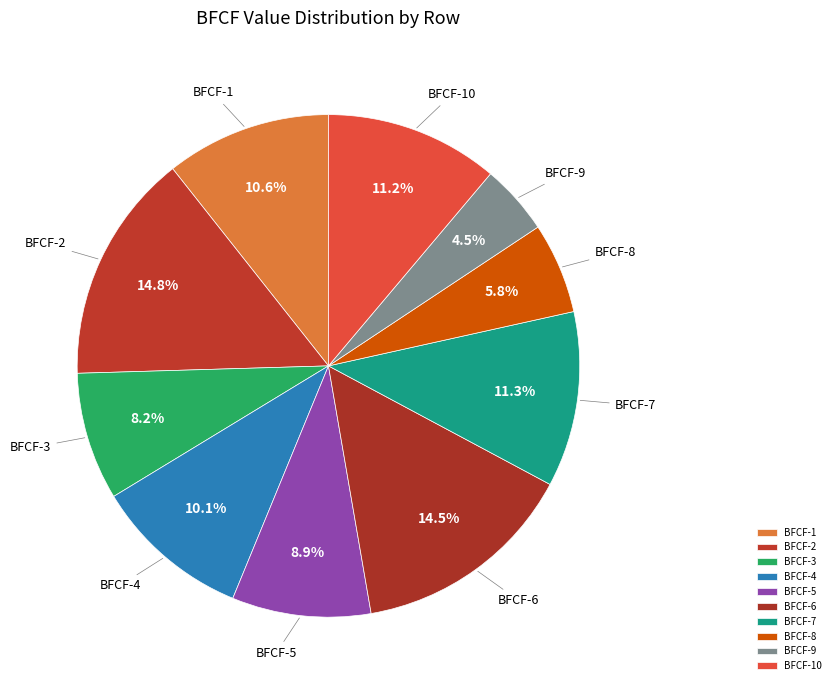

Does BFCF-4 account for over 50% of the chart?

No